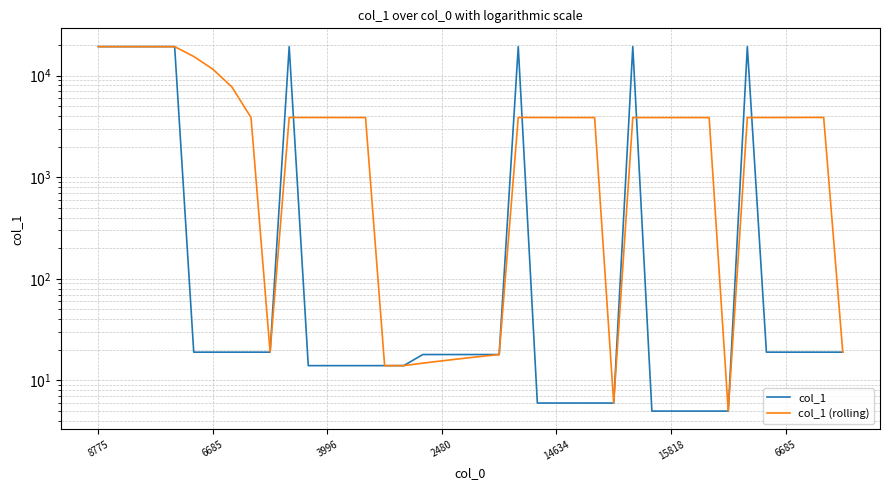

Which series ends up on top after the final intersection of col_1 and col_1 (rolling)?

col_1 (rolling)